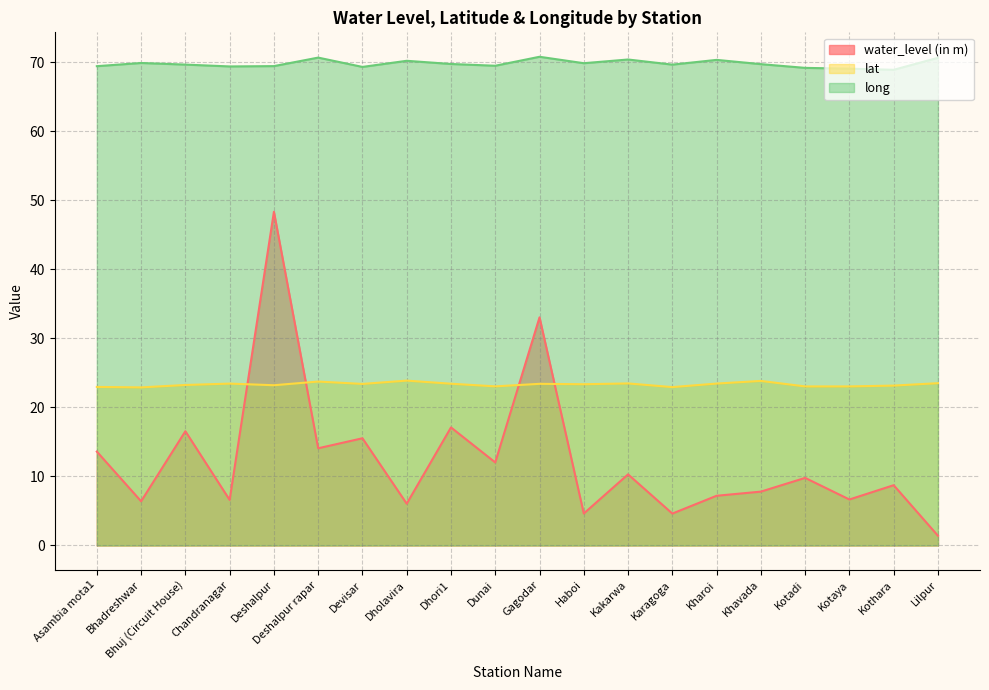

The value of lat at Kotaya is 31.4. True or false?

False